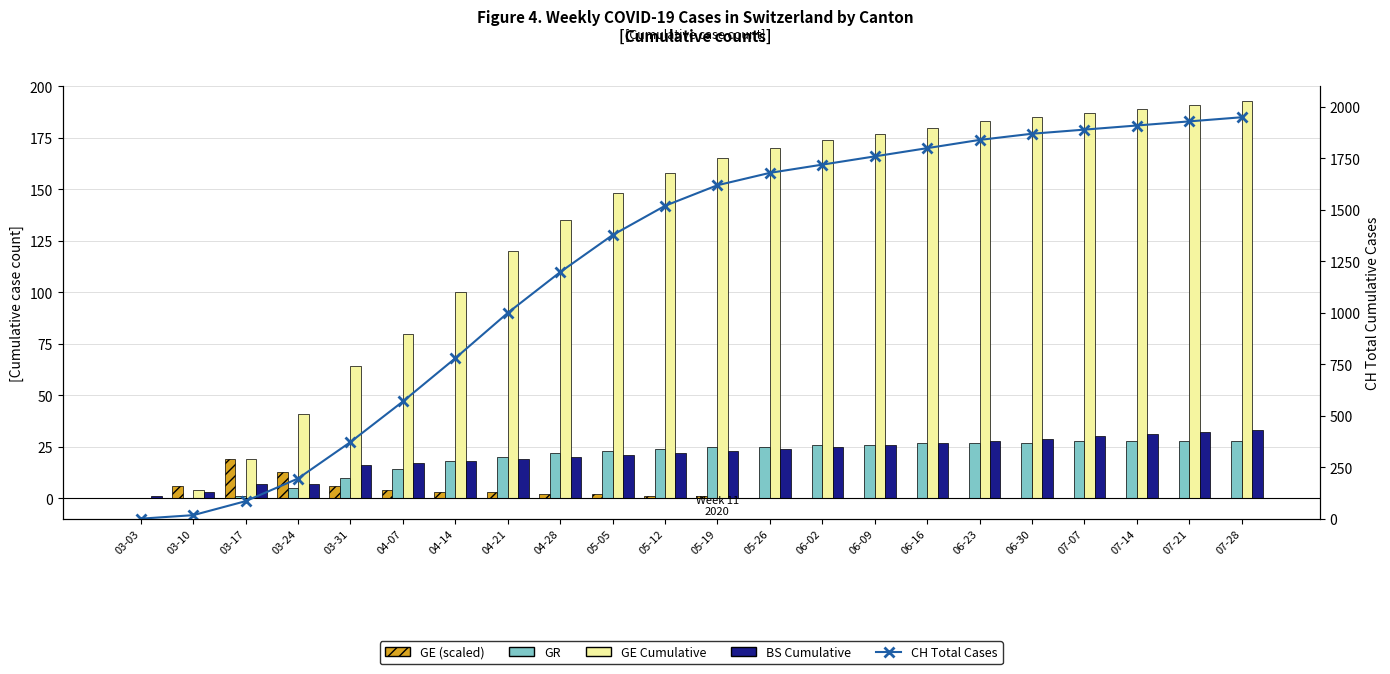

The CH Total Cases series shows 30 at 03-10. True or false?

False